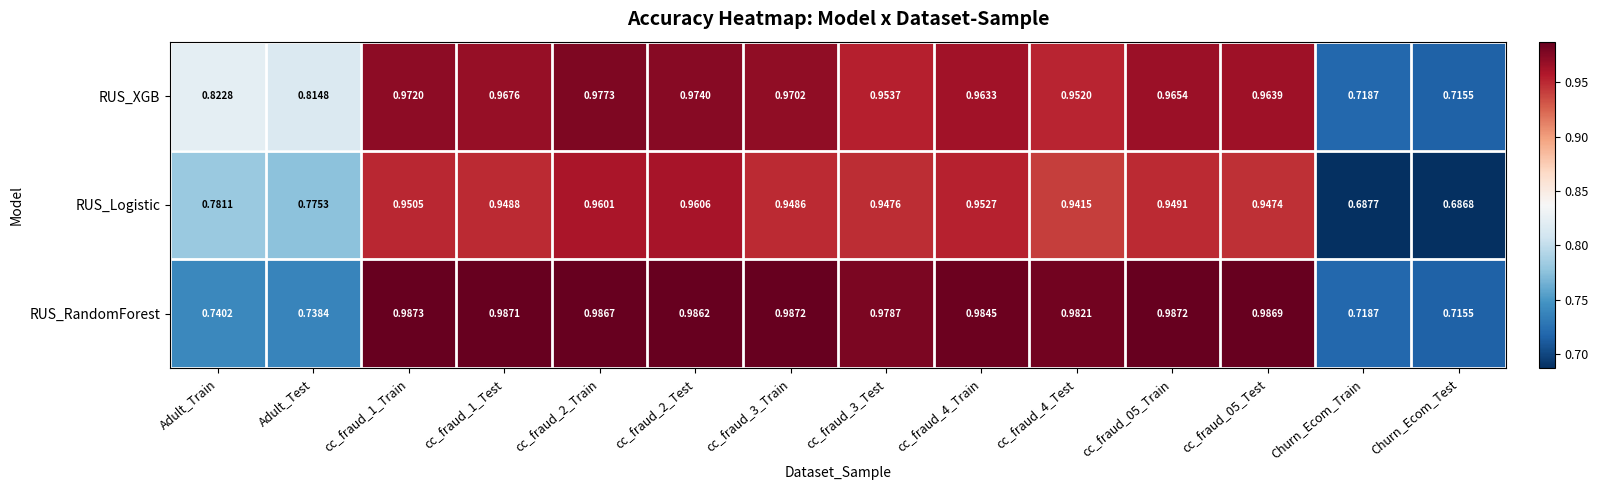

Which series has the largest range (max minus min)?

RUS_Logistic